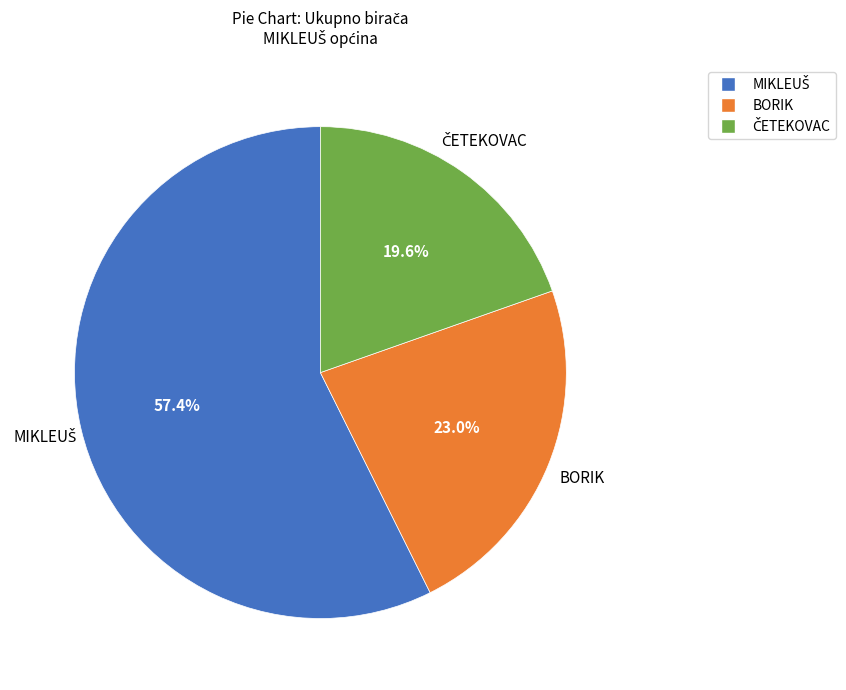

Is BORIK the majority of the pie?

No